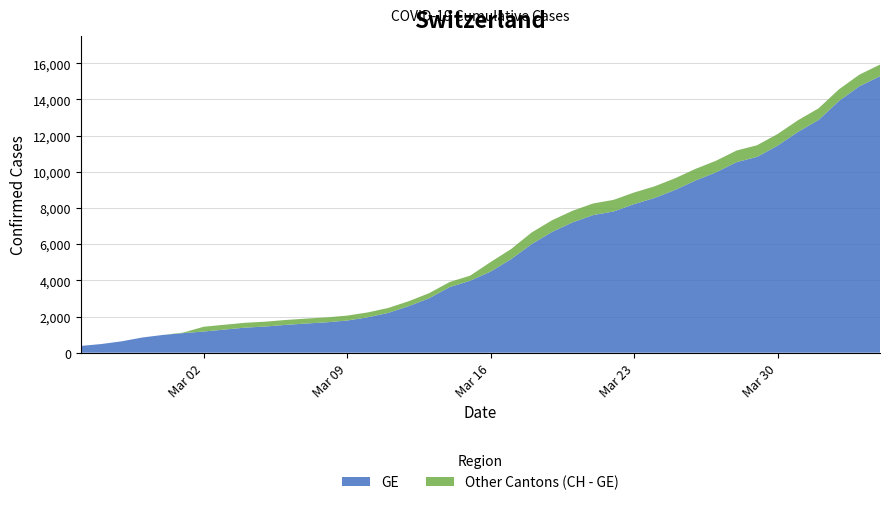

Reading left to right, extract all data points from this chart.

CH: 2020-02-25=375	2020-02-26=479	2020-02-27=630	2020-02-28=840	2020-02-29=981	2020-03-01=1113	2020-03-02=1436	2020-03-03=1544	2020-03-04=1652	2020-03-05=1715	2020-03-06=1809	2020-03-07=1885	2020-03-08=1952	2020-03-09=2051	2020-03-10=2226	2020-03-11=2472	2020-03-12=2845	2020-03-13=3291	2020-03-14=3908	2020-03-15=4259	2020-03-16=5012	2020-03-17=5731	2020-03-18=6644	2020-03-19=7323	2020-03-20=7847	2020-03-21=8249	2020-03-22=8449	2020-03-23=8855	2020-03-24=9196	2020-03-25=9642	2020-03-26=10162	2020-03-27=10613	2020-03-28=11175	2020-03-29=11467	2020-03-30=12086	2020-03-31=12852	2020-04-01=13505	2020-04-02=14561	2020-04-03=15375	2020-04-04=15926
GE: 2020-02-25=375	2020-02-26=479	2020-02-27=630	2020-02-28=840	2020-02-29=981	2020-03-01=1083	2020-03-02=1171	2020-03-03=1278	2020-03-04=1384	2020-03-05=1447	2020-03-06=1538	2020-03-07=1614	2020-03-08=1681	2020-03-09=1780	2020-03-10=1955	2020-03-11=2201	2020-03-12=2574	2020-03-13=3010	2020-03-14=3627	2020-03-15=3978	2020-03-16=4485	2020-03-17=5174	2020-03-18=6002	2020-03-19=6681	2020-03-20=7205	2020-03-21=7607	2020-03-22=7807	2020-03-23=8213	2020-03-24=8554	2020-03-25=9000	2020-03-26=9520	2020-03-27=9971	2020-03-28=10533	2020-03-29=10825	2020-03-30=11444	2020-03-31=12210	2020-04-01=12863	2020-04-02=13919	2020-04-03=14733	2020-04-04=15284